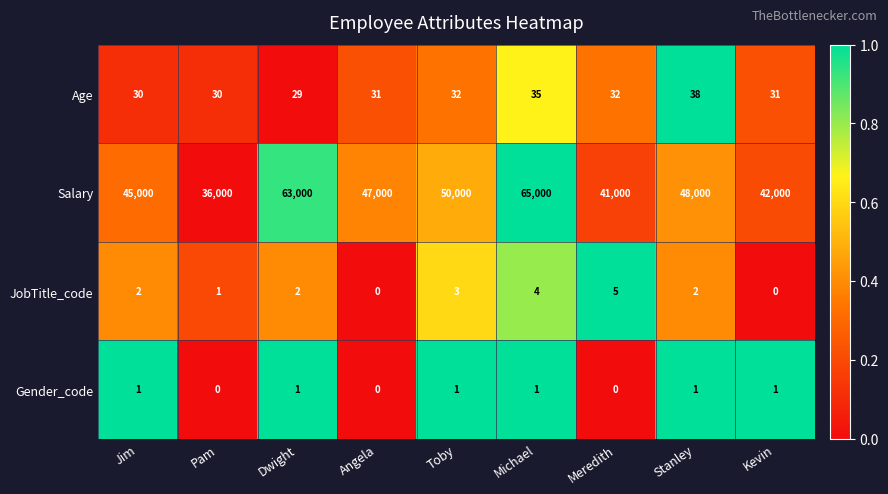

Which series changed the most between Dwight and Kevin?

Salary